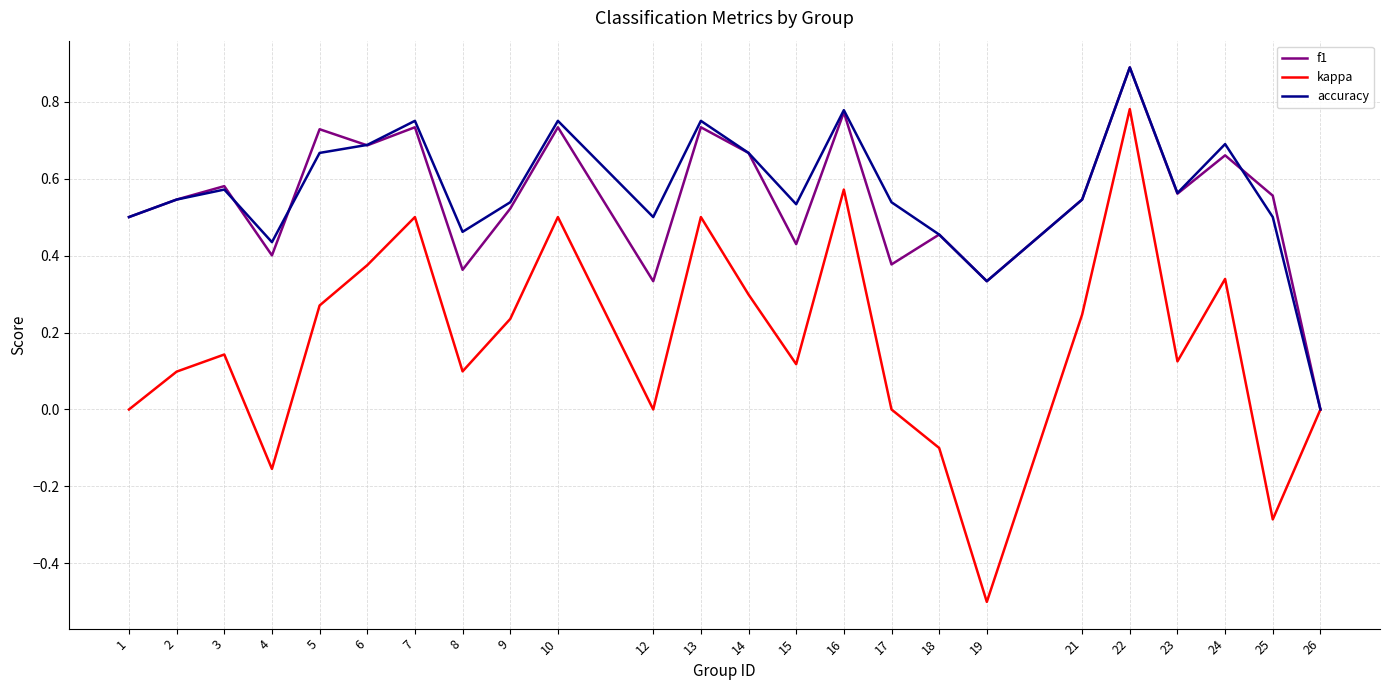

The accuracy series shows 0.7 at 14. True or false?

True